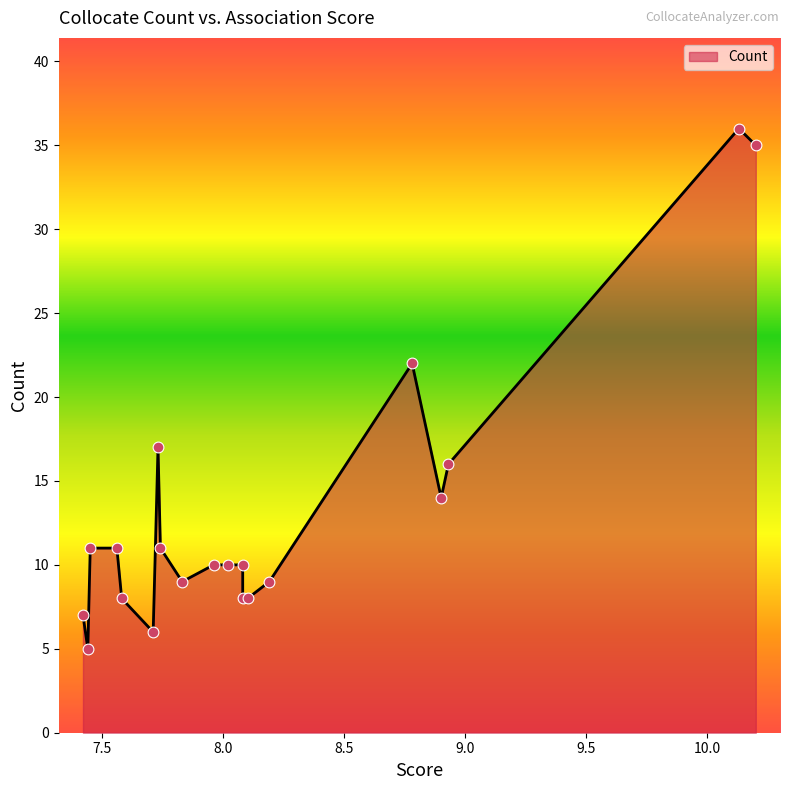

What is the change in value from 8.9 to 8.1?

-6